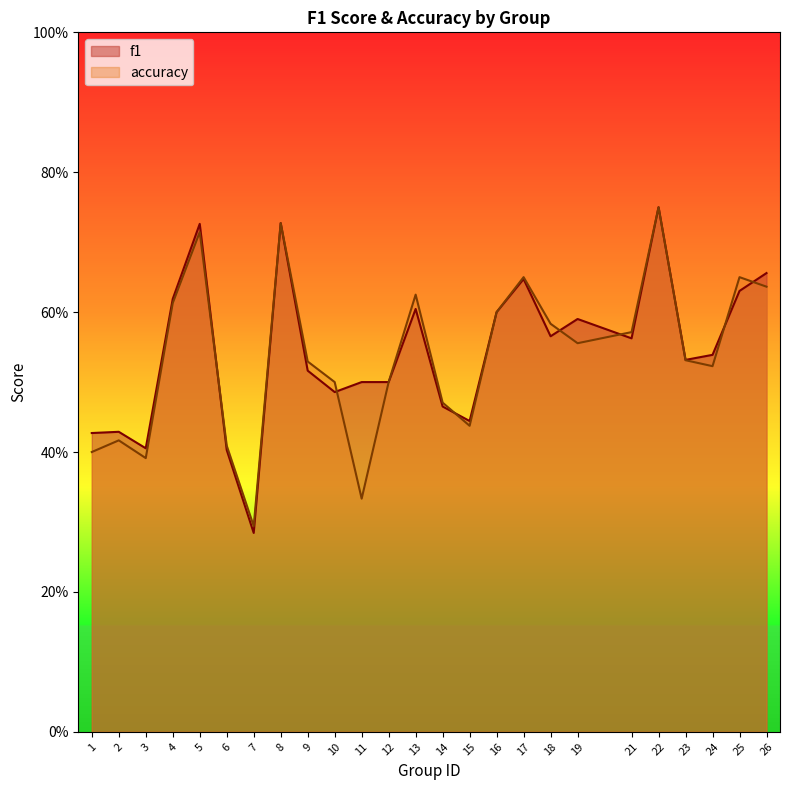

Reading left to right, list all the values displayed in this chart.

f1: 0.4	0.4	0.4	0.6	0.7	0.4	0.3	0.7	0.5	0.5	0.5	0.5	0.6	0.5	0.4	0.6	0.6	0.6	0.6	0.6	0.8	0.5	0.5	0.6	0.7
accuracy: 0.4	0.4	0.4	0.6	0.7	0.4	0.3	0.7	0.5	0.5	0.3	0.5	0.6	0.5	0.4	0.6	0.7	0.6	0.6	0.6	0.8	0.5	0.5	0.7	0.6